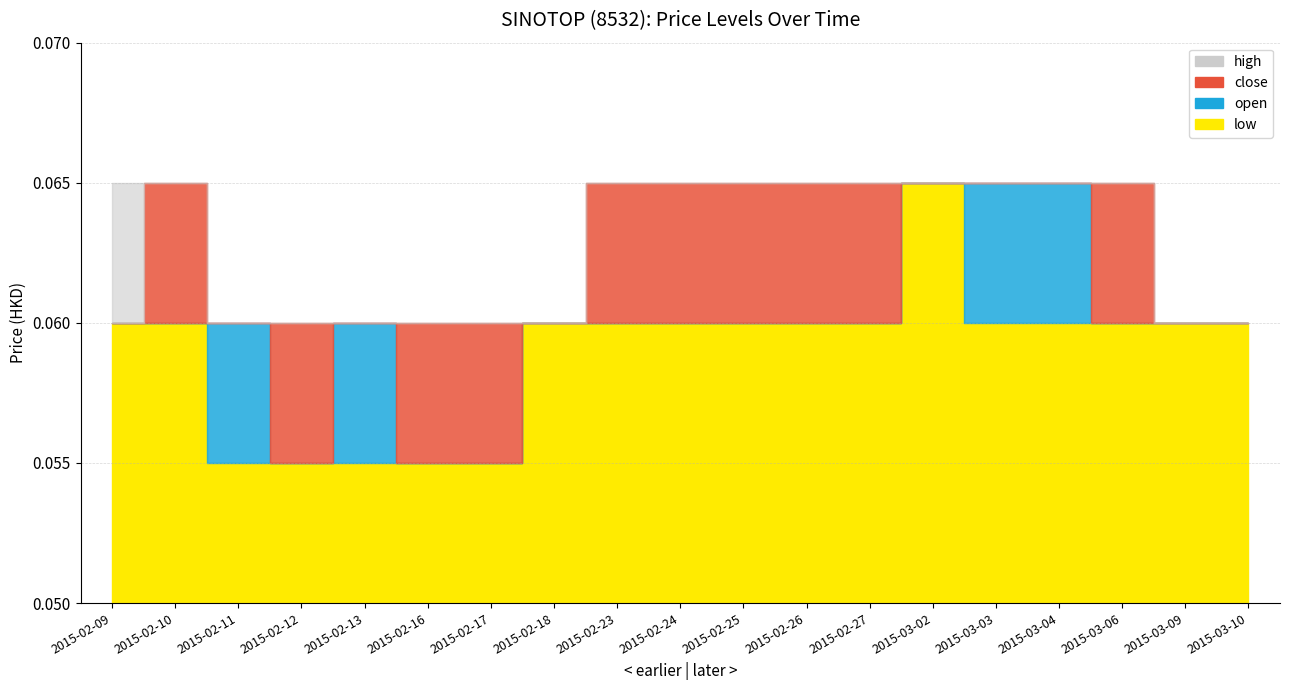

What is the label of the 4th point from the left?

2015-02-12